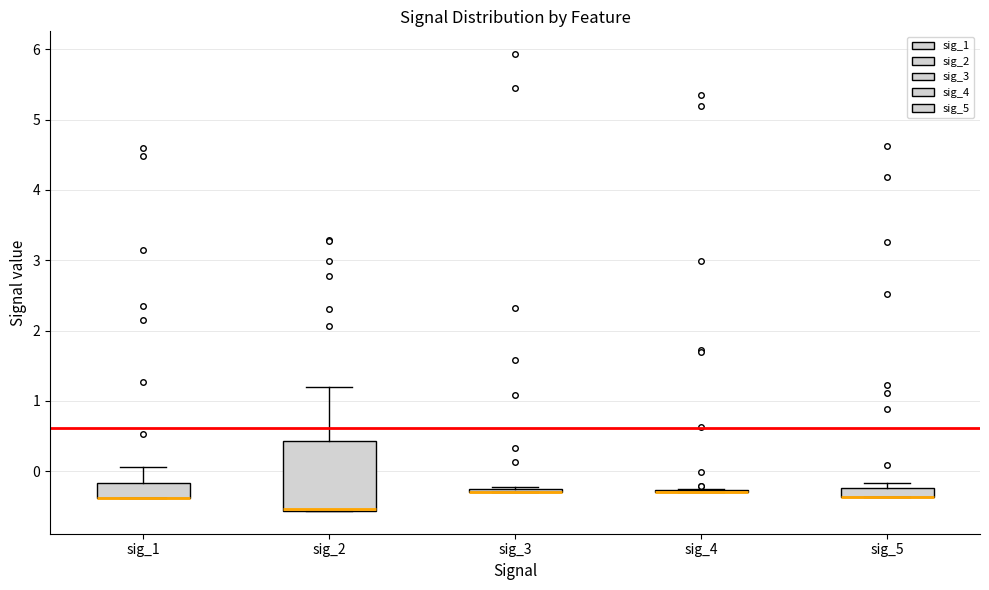

Where is the lower edge of the box for sig_1 on the y-axis? The values are not printed on the chart, so give them approximately, as read against the axis.

-0.4